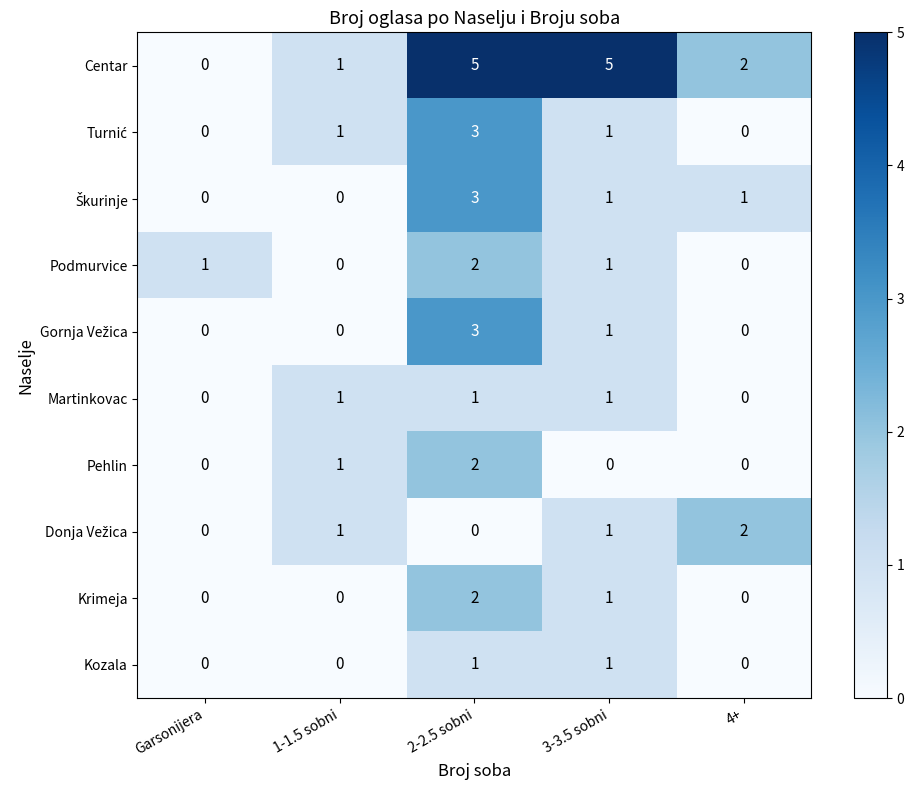

What is the difference between the highest and lowest values at 2-2.5 sobni?

5